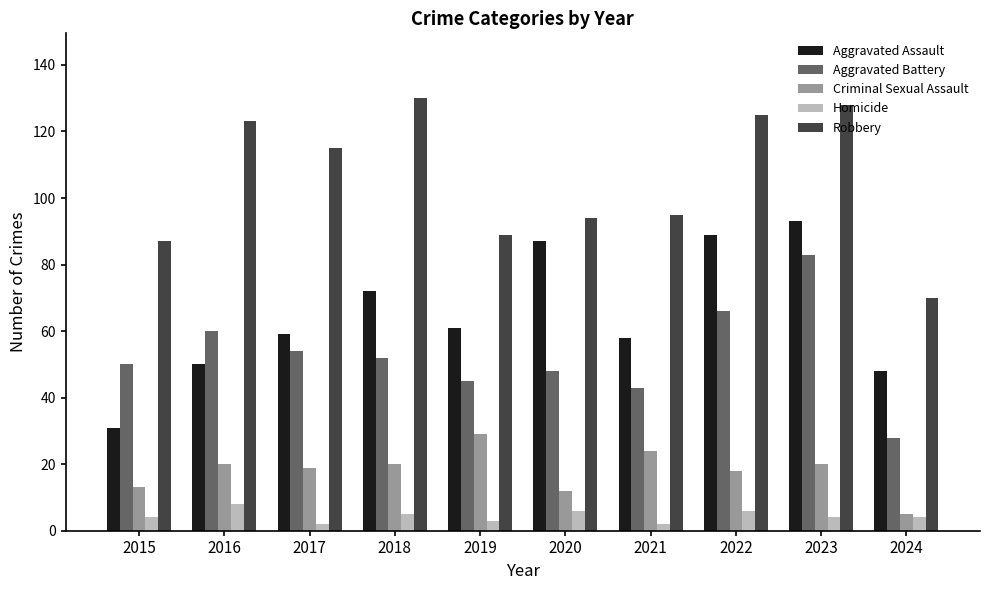

How many data points in Aggravated Battery are less than 52?

5